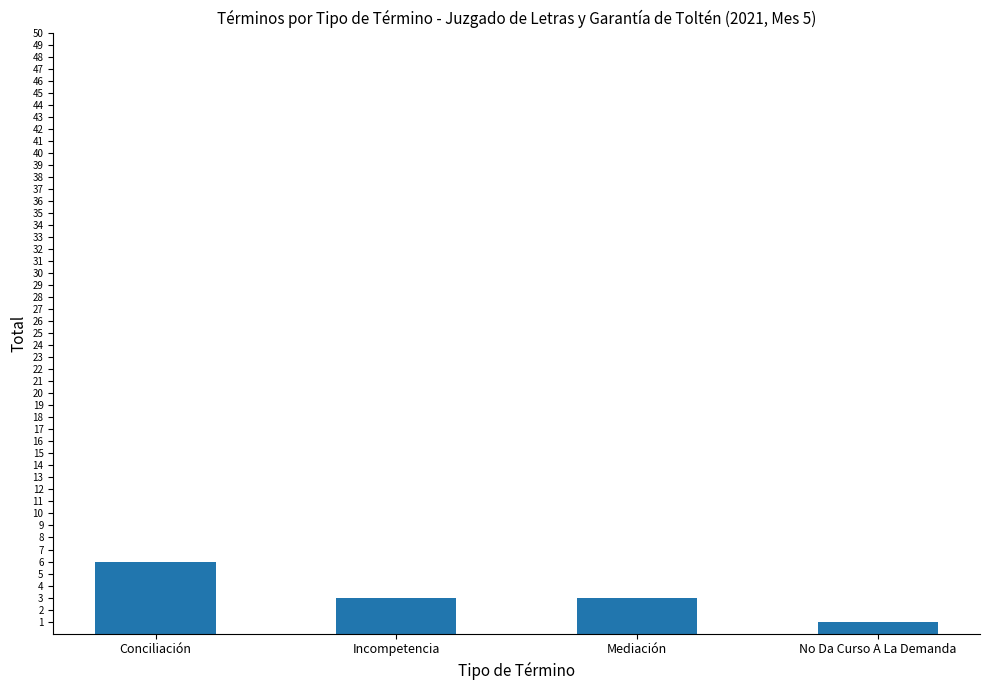

At which category does the chart reach its minimum across all series?

No Da Curso A La Demanda